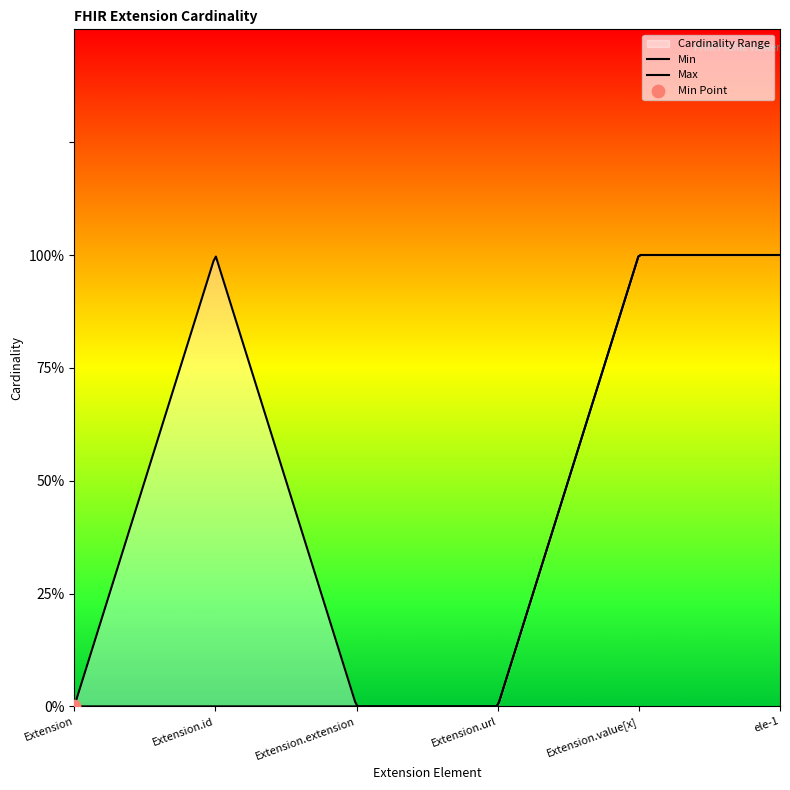

At which category is the sum across all series the highest?

Extension.value[x]